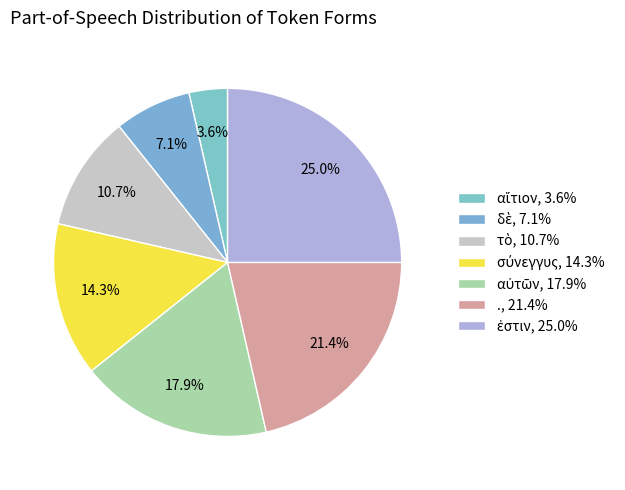

Is there any slice that represents more than half of the pie?

No